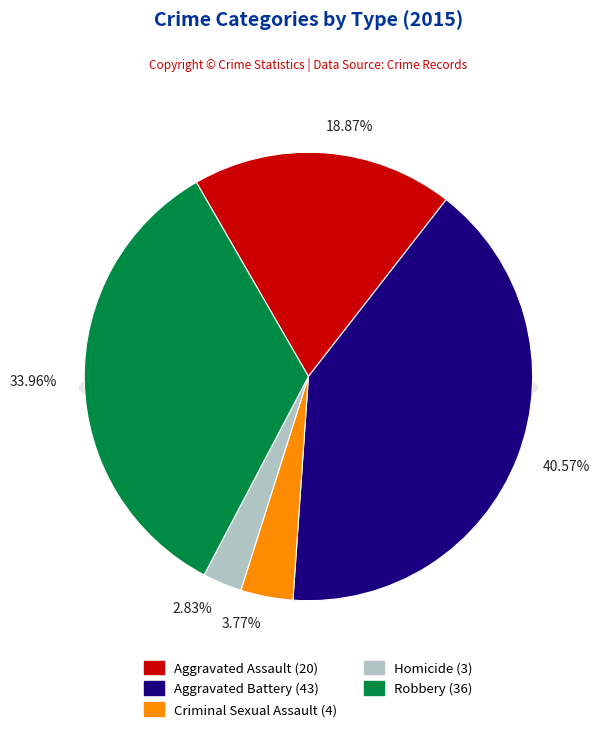

What percentage do Robbery and Aggravated Assault together represent?

52.8%